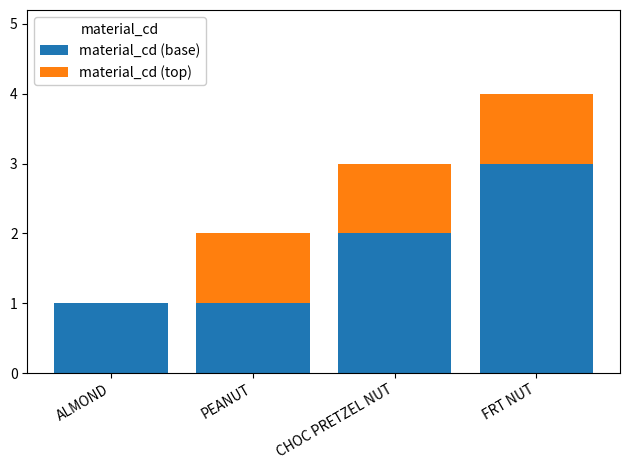

What is the sum of all material_cd (base) values?

7